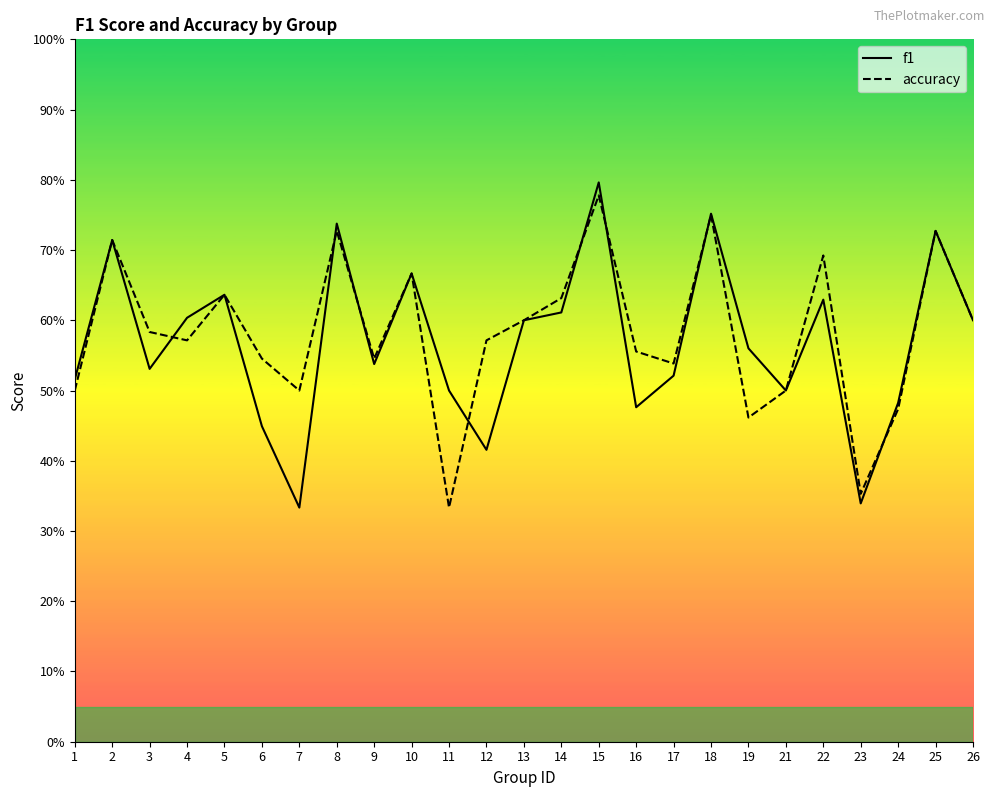

At which category does f1 reach its first local peak?

2